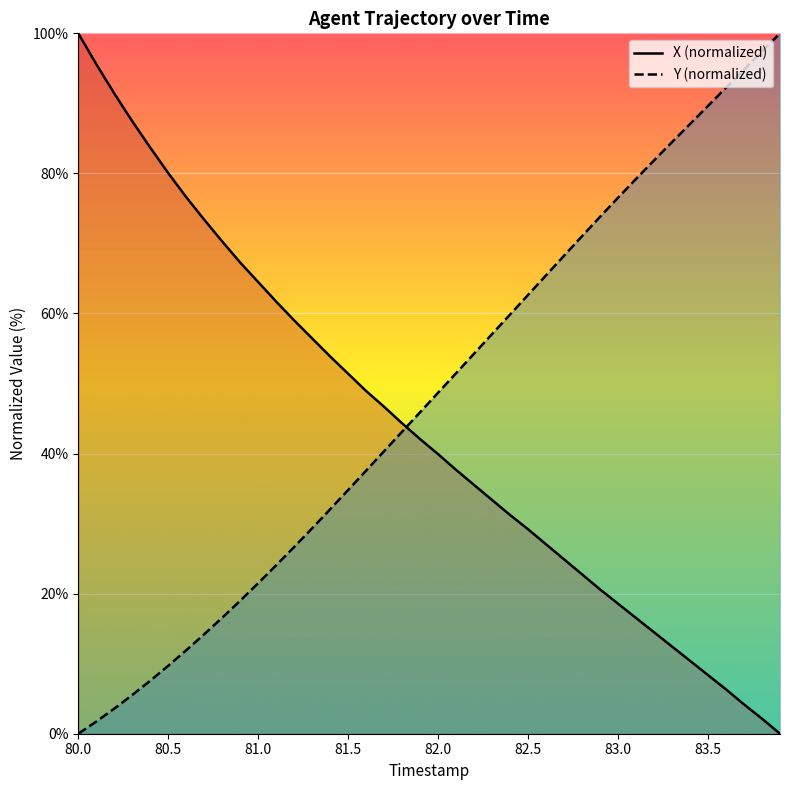

What is the difference between the Y values at 82.8 and 81.2?

44.4